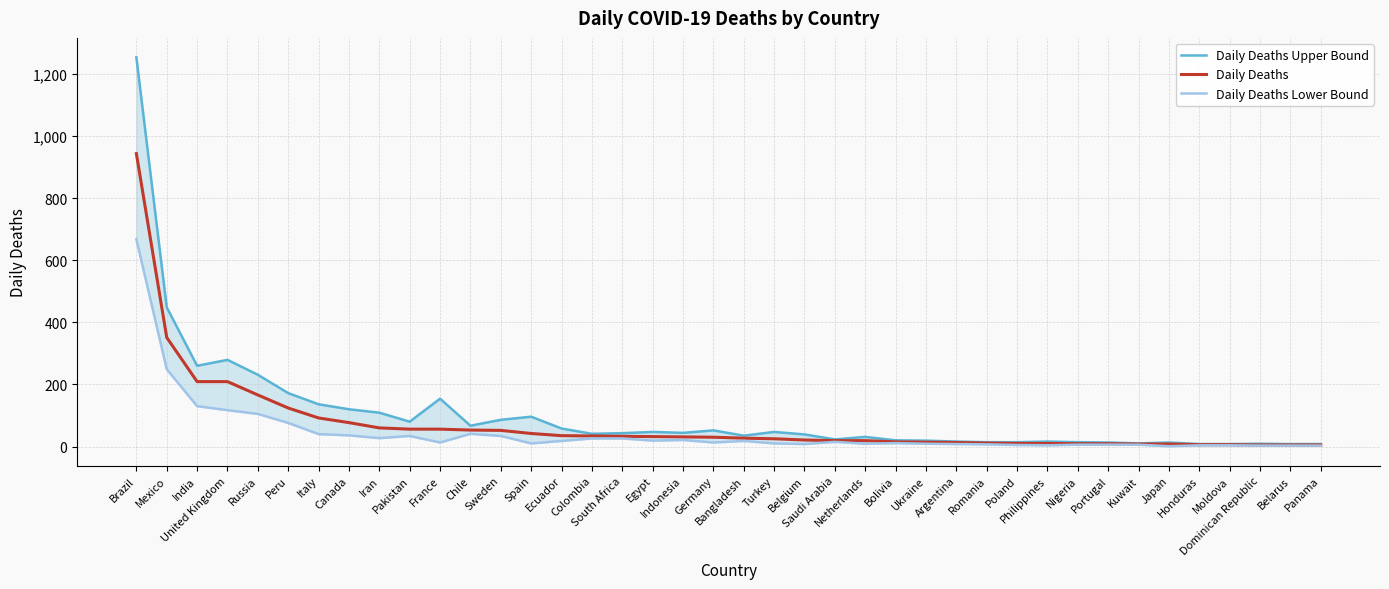

True or false: Daily Deaths Lower Bound and Daily Deaths cross at least once.

False